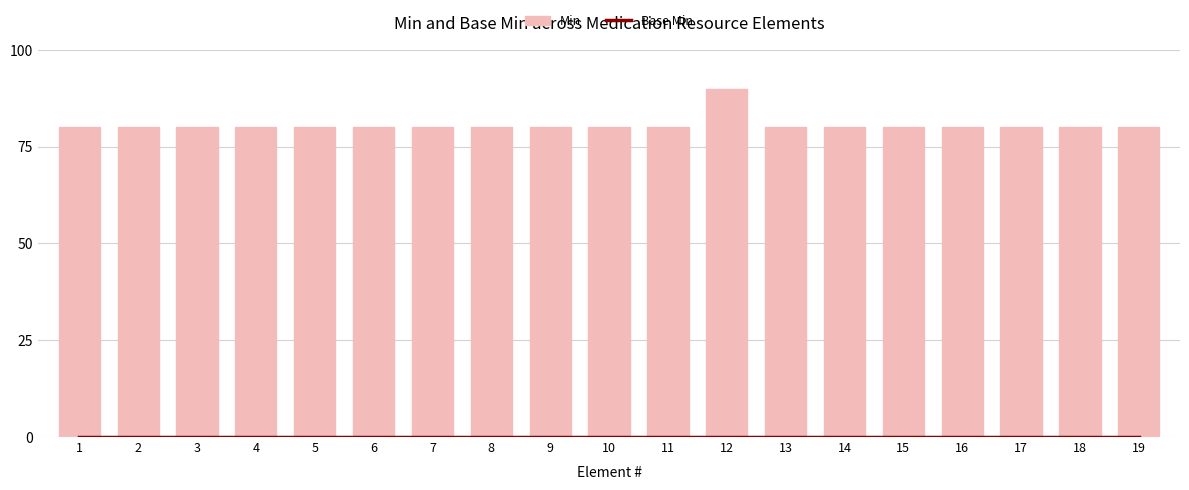

Reading left to right, extract all data points from this chart.

Base Min: 0	0	0	0	0	0	0	0	0	0	0	0	0	0	0	0	0	0	0
Min: 80	80	80	80	80	80	80	80	80	80	80	90	80	80	80	80	80	80	80